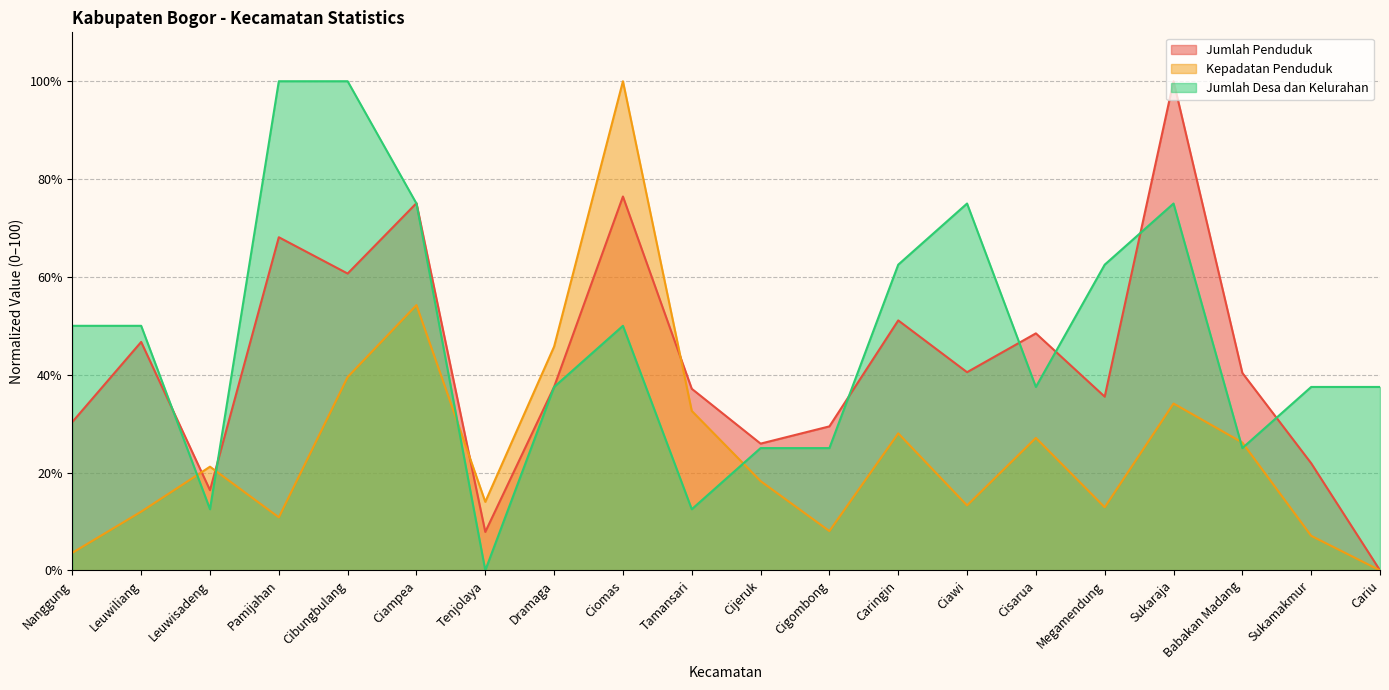

What is the difference between the highest and lowest values at Sukaraja?

65.9